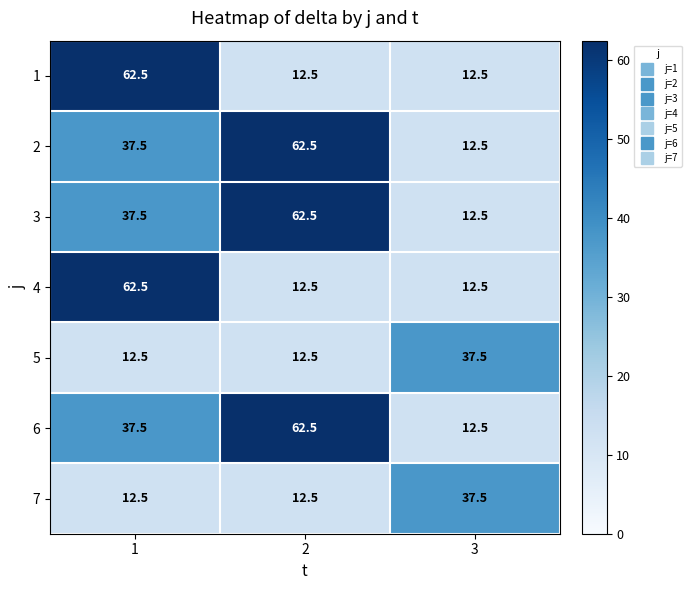

How many series are shown in this chart?

7